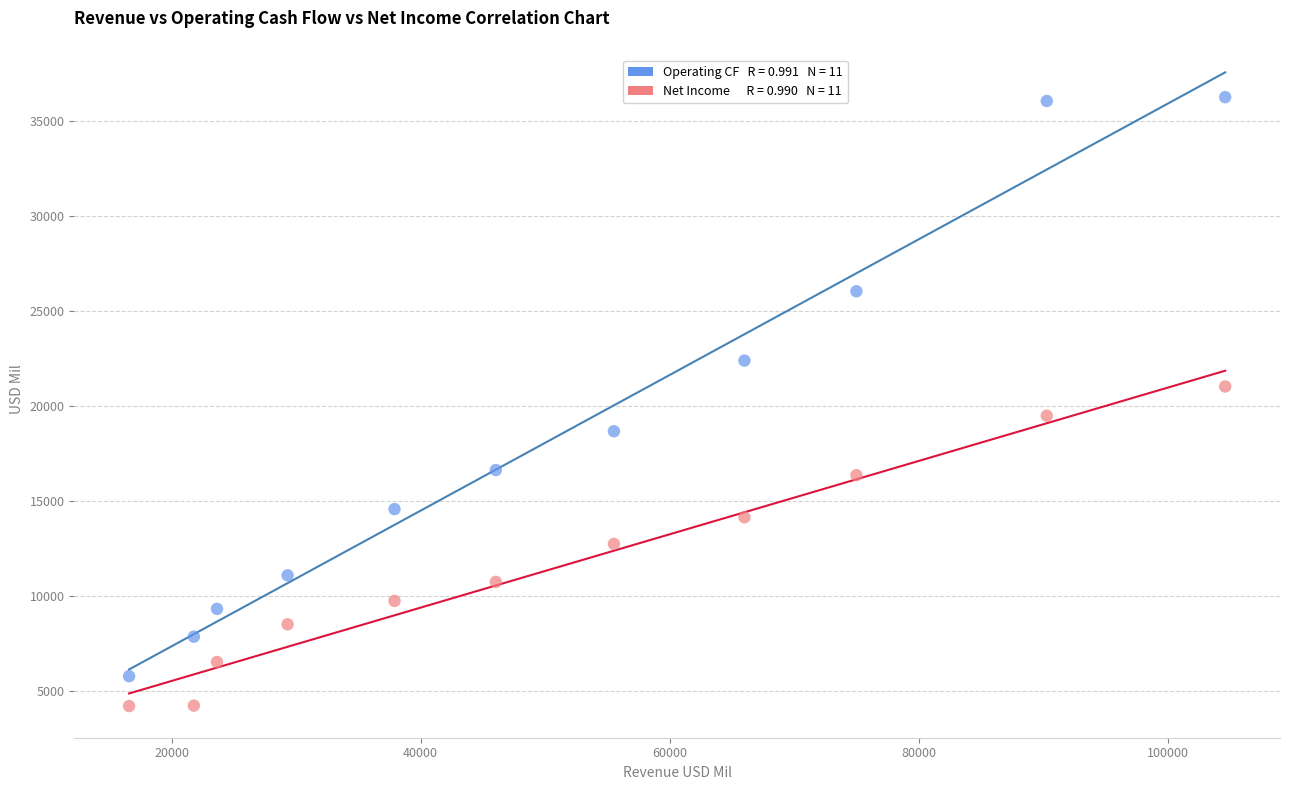

Across all data points, what is the range of Y values (max minus min)?

32032